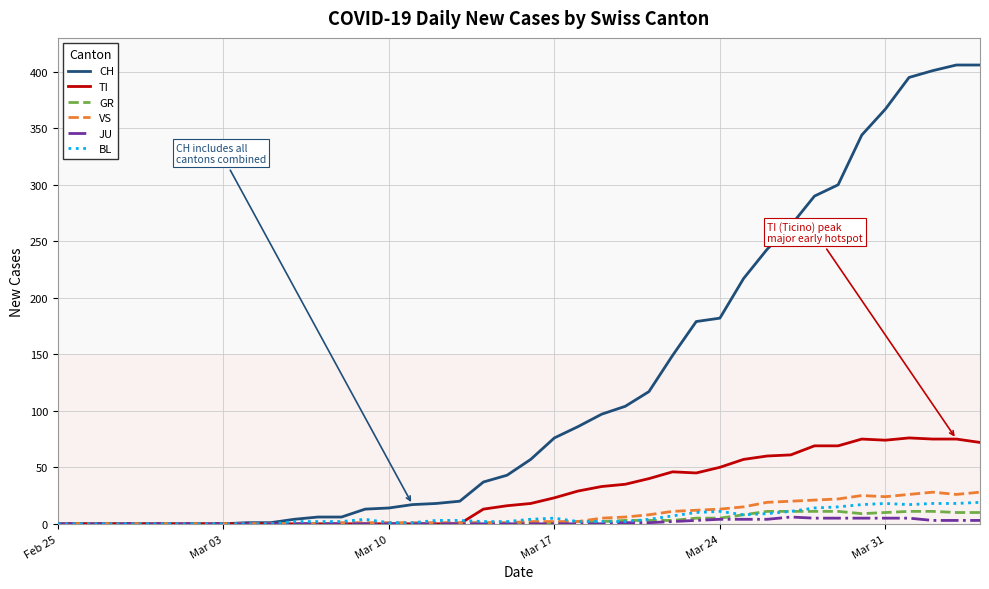

Which series has the widest spread of values?

CH